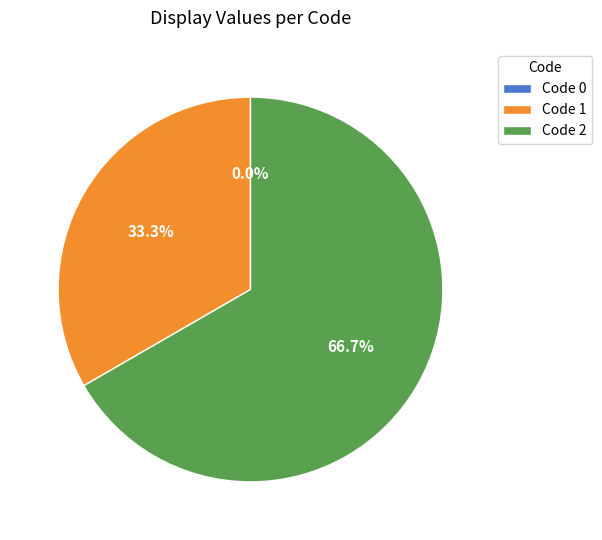

Is it true that 2 is 80% of the pie?

False